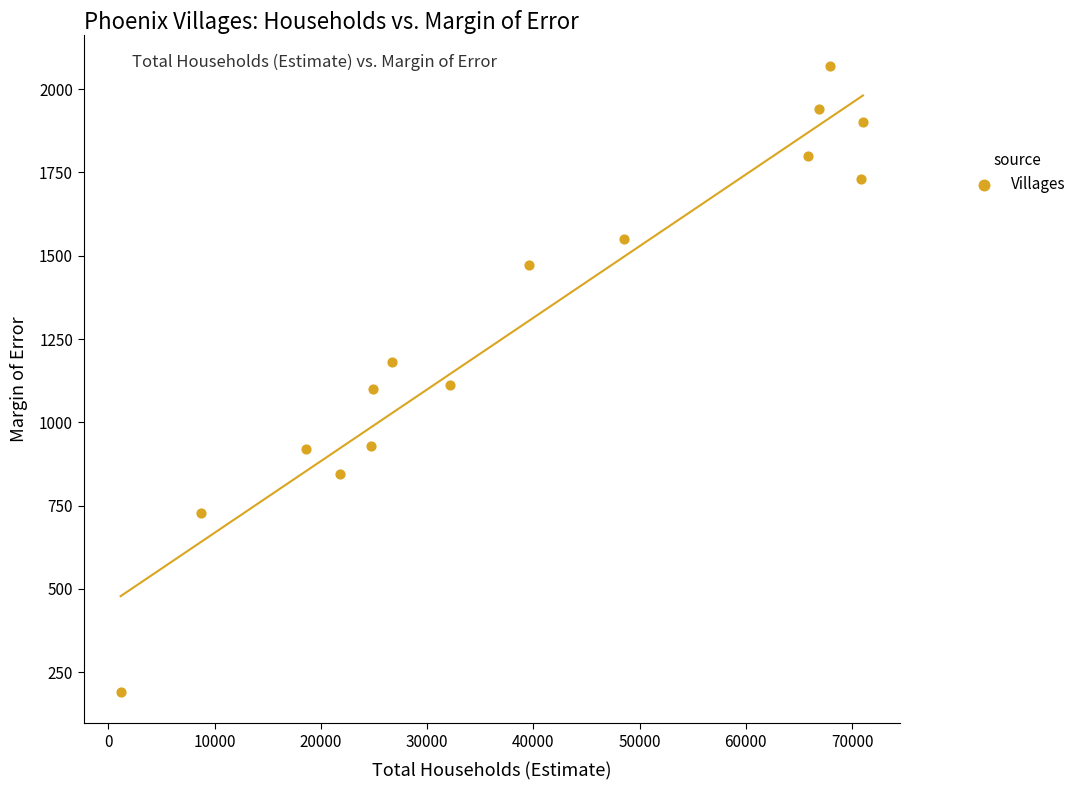

What is the range of Y values (max minus min)?

1878.7